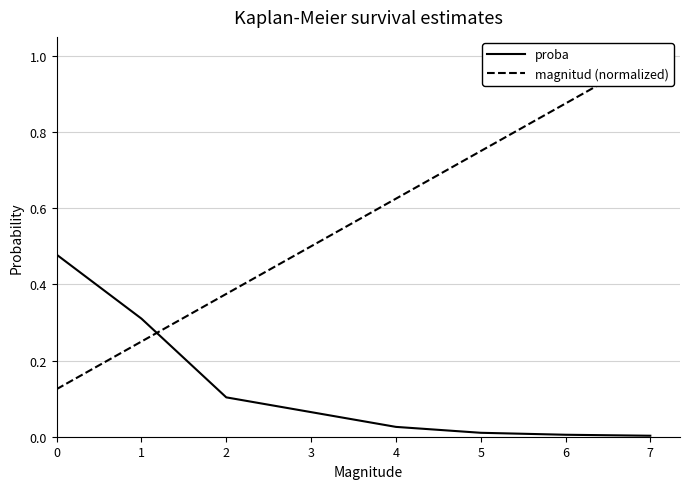

The value of magnitud (normalized) at 1 is 0.1. True or false?

False